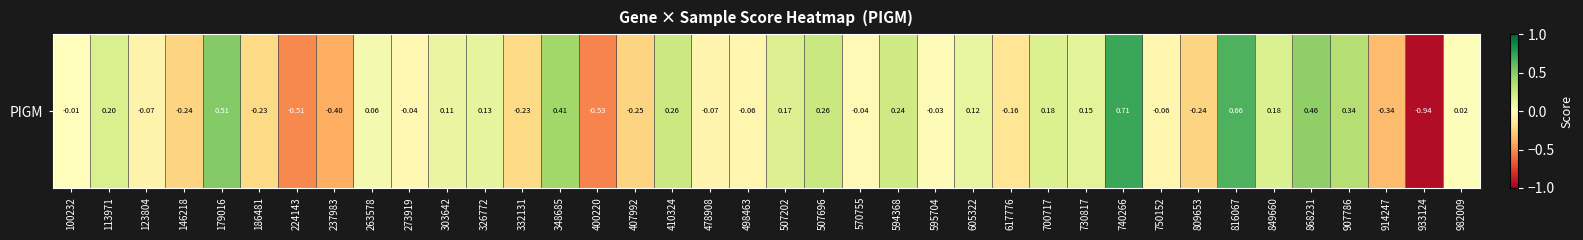

How many values are below 0?

19